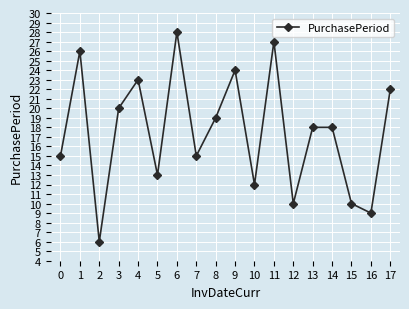

How many interior local valleys (lower than both neighbors) does the data have?

6